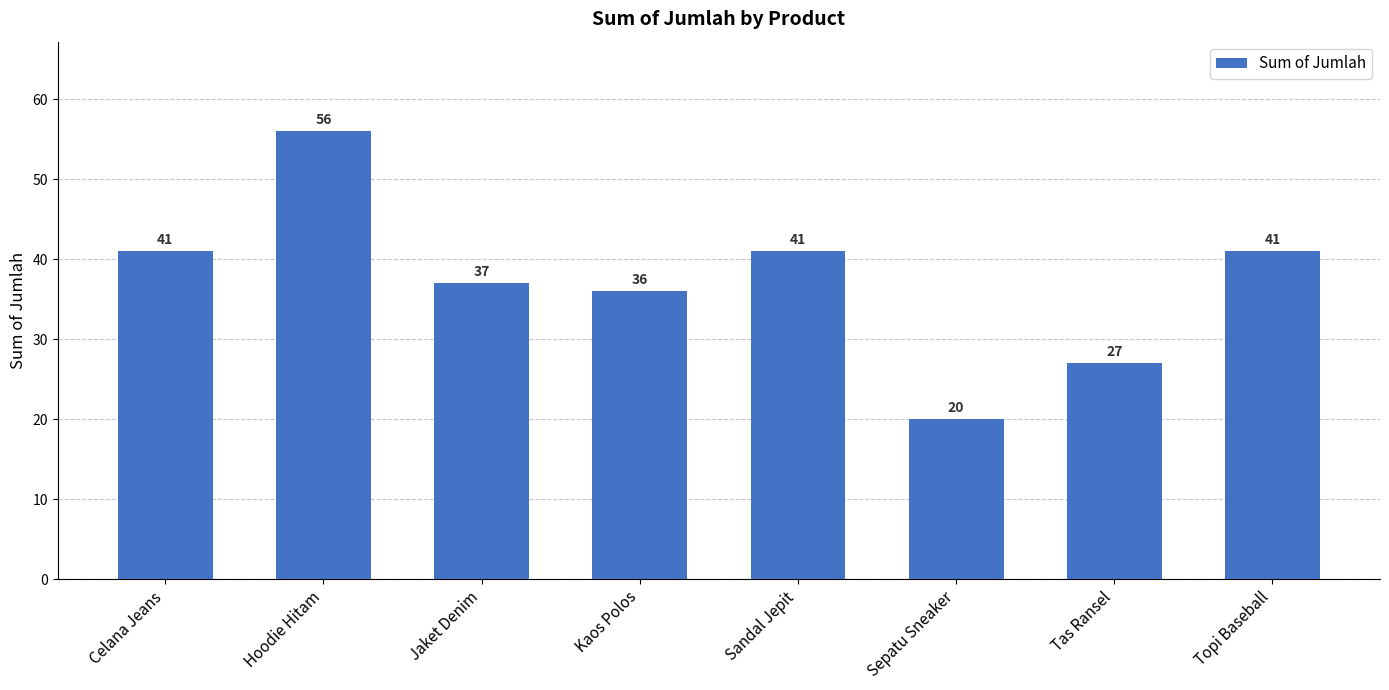

What is the value of the 7th bar from the left?

27